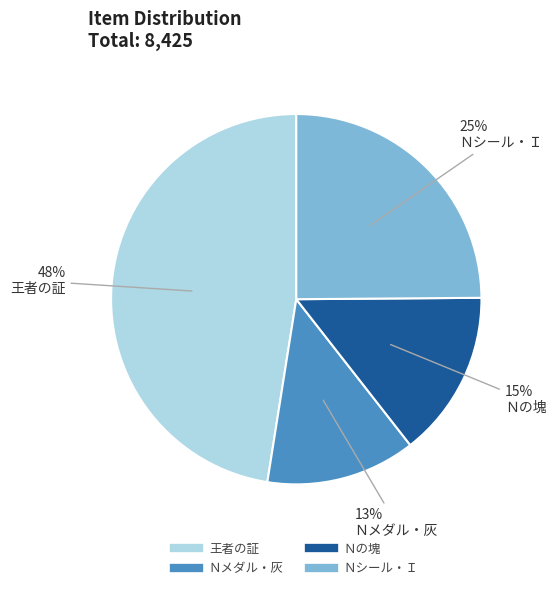

Combined, do Ｎシール・Ｉ and Ｎメダル・灰 account for over 50%?

No